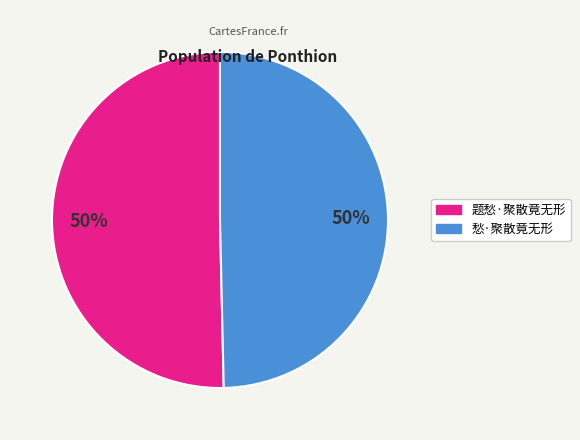

The 题愁·聚散竟无形 slice represents 43% of the pie. True or false?

False